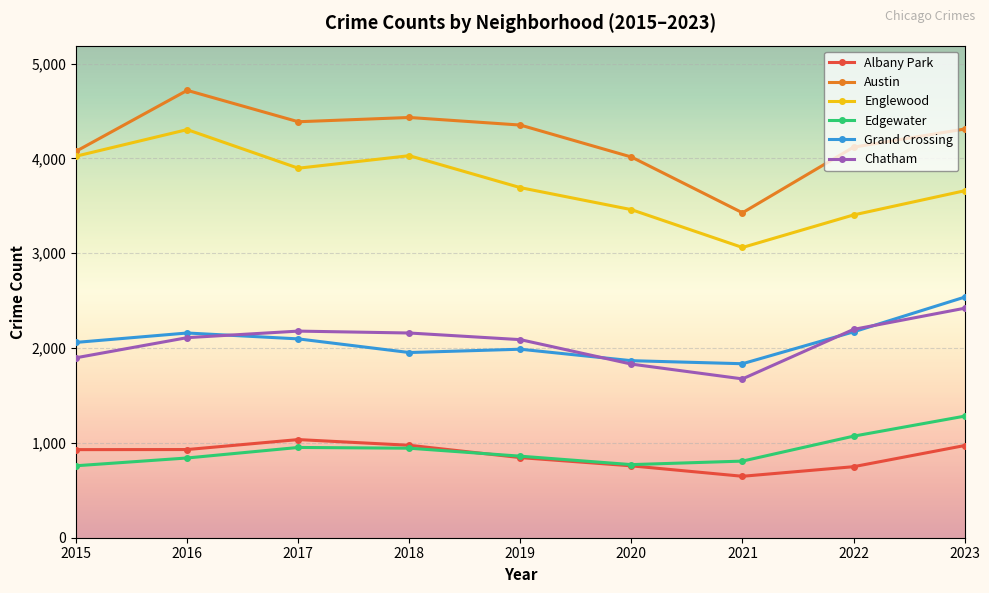

The value of Edgewater at 2023 is 1282. True or false?

True